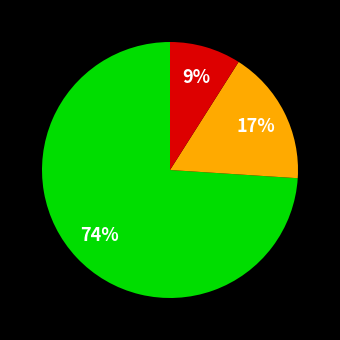

To the nearest percent, what is the average slice percentage?

33%